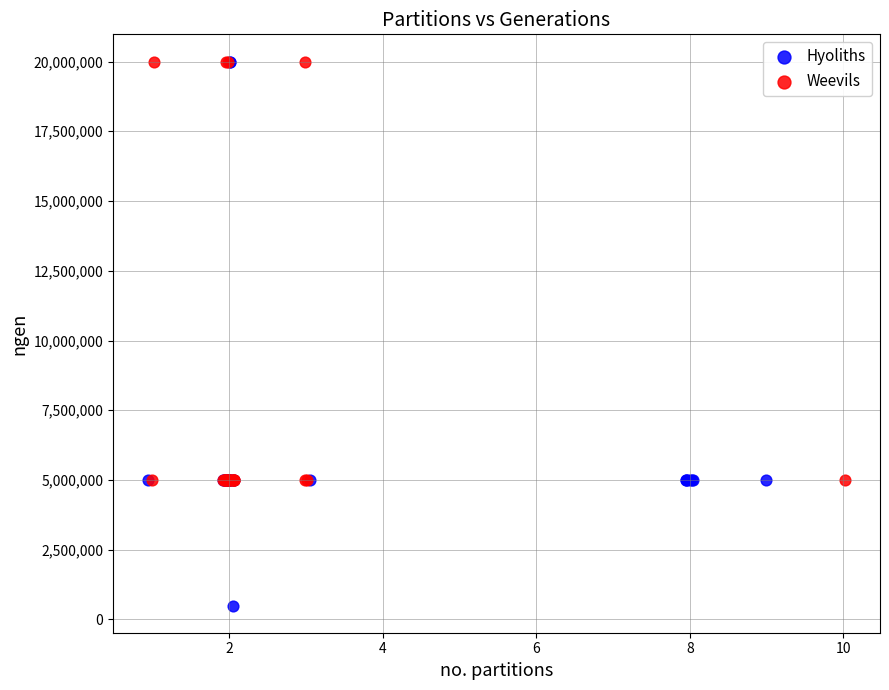

Which series reaches the minimum Y coordinate?

Hyoliths